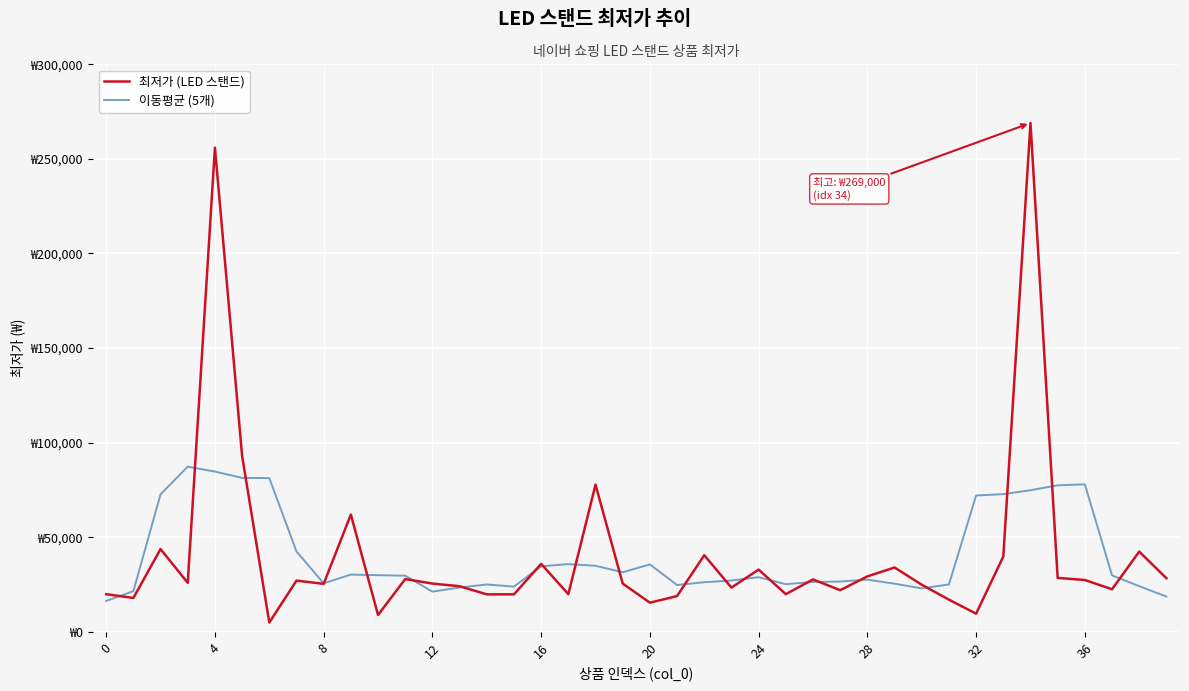

Reading left to right, list all the values displayed in this chart.

최저가 (LED 스탠드): 19900	17900	43750	25900	256000	93000	4900	27080	25360	62000	8900	27900	25500	24100	19800	19800	35920	19900	77800	25500	15400	18900	40500	23380	32900	19900	27700	22000	29300	34000	24900	17000	9600	39800	269000	28500	27400	22500	42400	28320
이동평균 (5개): 16310	21490	72690	87310	84710	81376	81268	42468	25648	30248	29932	29680	21240	23420	25024	23904	34644	35784	34904	31500	35620	24736	26216	27116	28876	25176	26360	26580	27580	25440	22960	25060	72060	72780	74860	77440	77960	29824	24124	18644